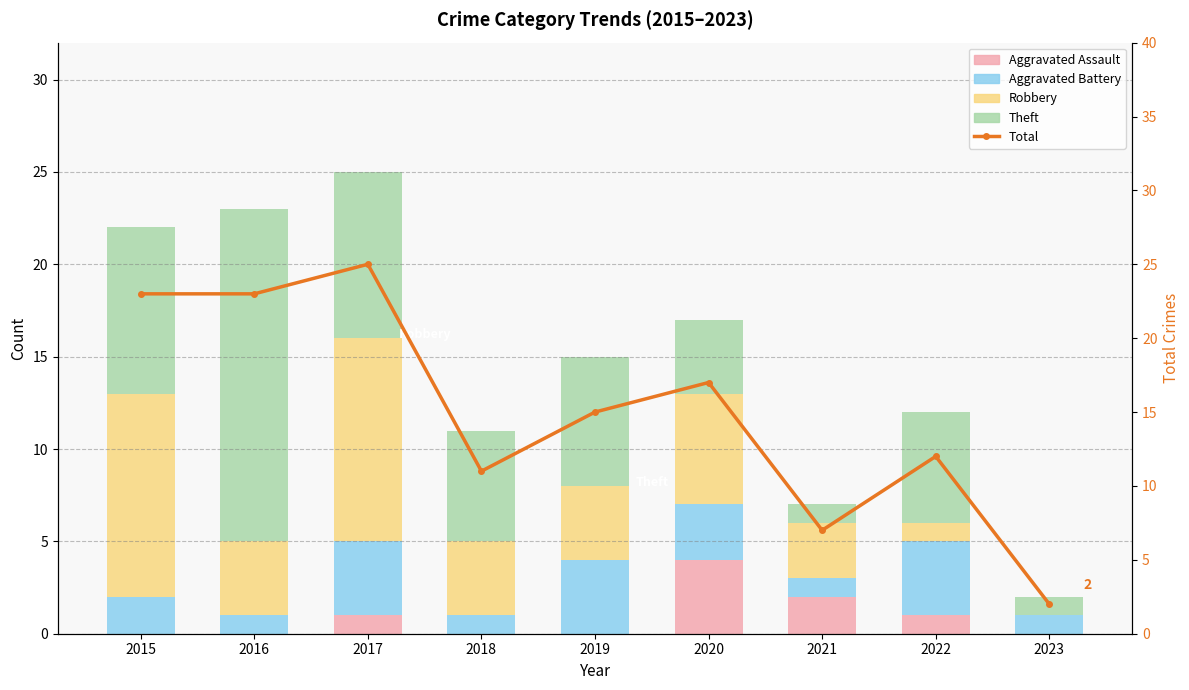

What is the average value of the Aggravated Battery series?

2